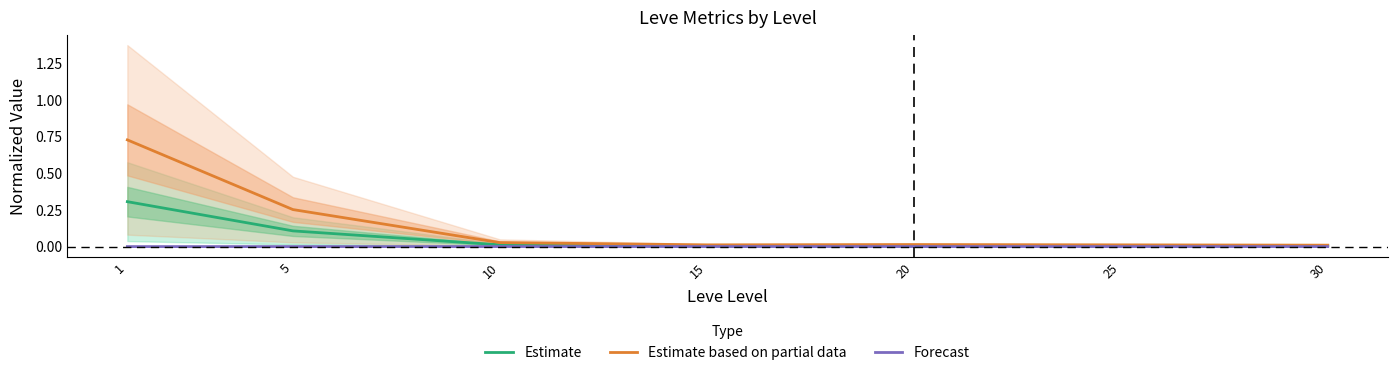

What is the average value of the Estimate series?

0.1